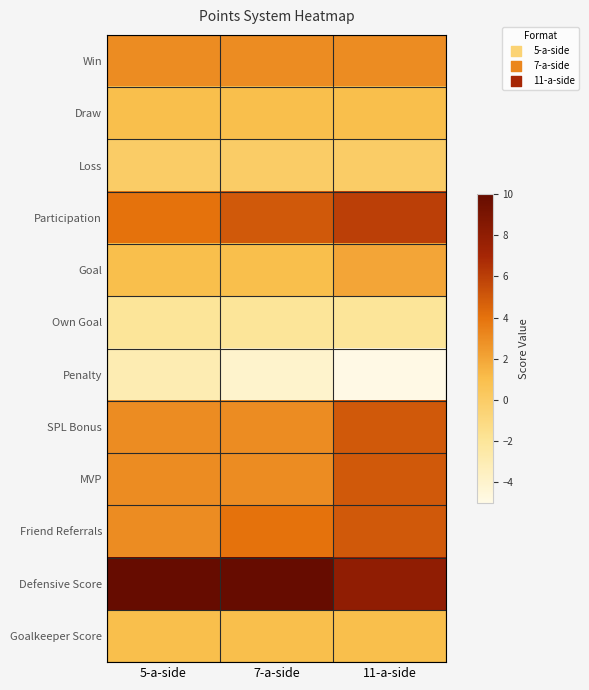

What is the total value across all series at 5-a-side?

24